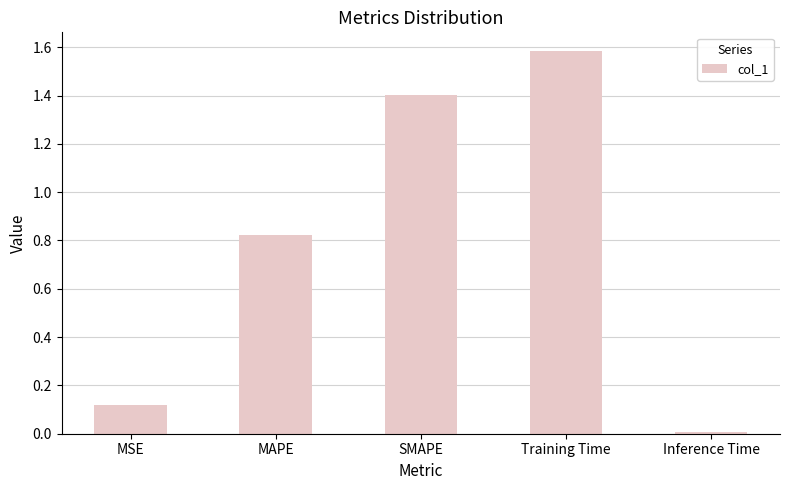

What is the label of the 5th bar from the left?

Inference Time